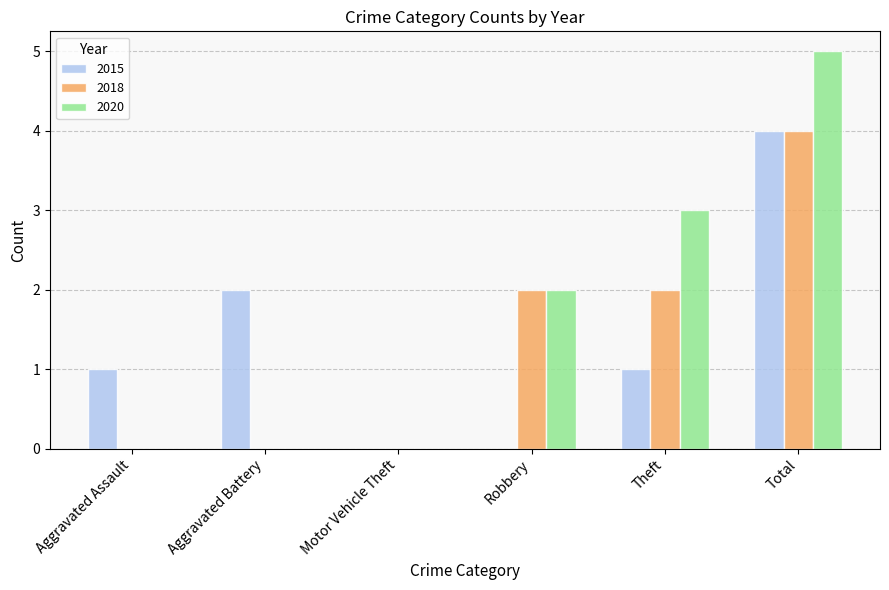

Which series has the largest range (max minus min)?

2020